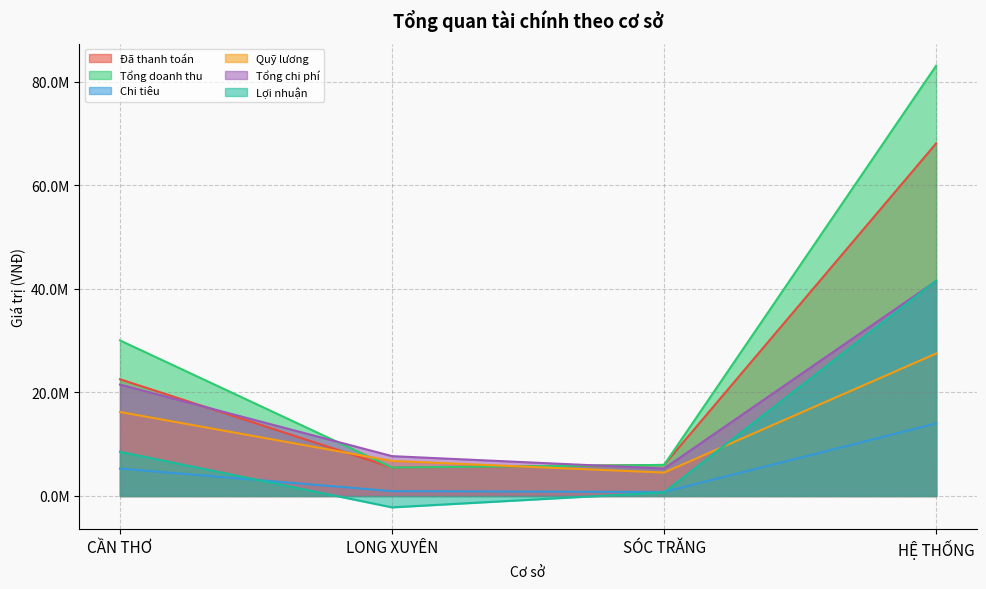

What is the difference between the Quỹ lương values at HỆ THỐNG and CẦN THƠ?

11287976.2